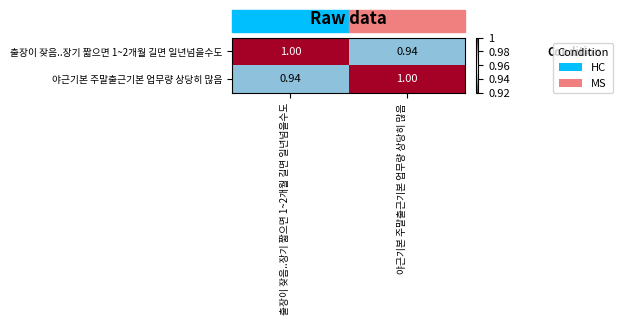

Is the value of 야근기본 주말출근기본 업무량 상당히 많음 at 야근기본 주말출근기본 업무량 상당히 많음 greater than the value of 출장이 잦음..장기 짧으면 1~2개월 길면 일년넘을수도 at 야근기본 주말출근기본 업무량 상당히 많음?

Yes